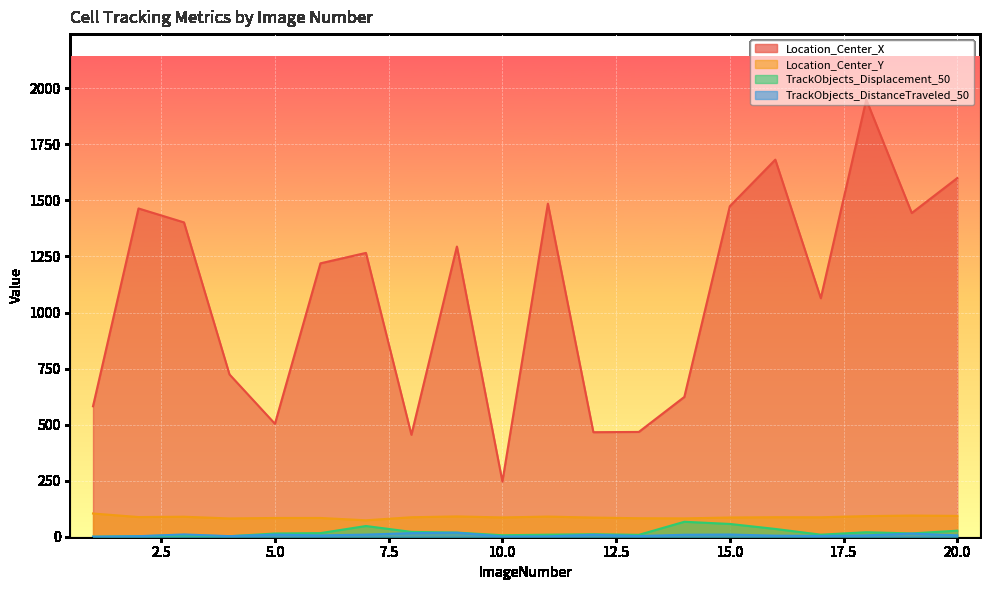

True or false: TrackObjects_Displacement_50 has a value of 18.4 at 9.

True